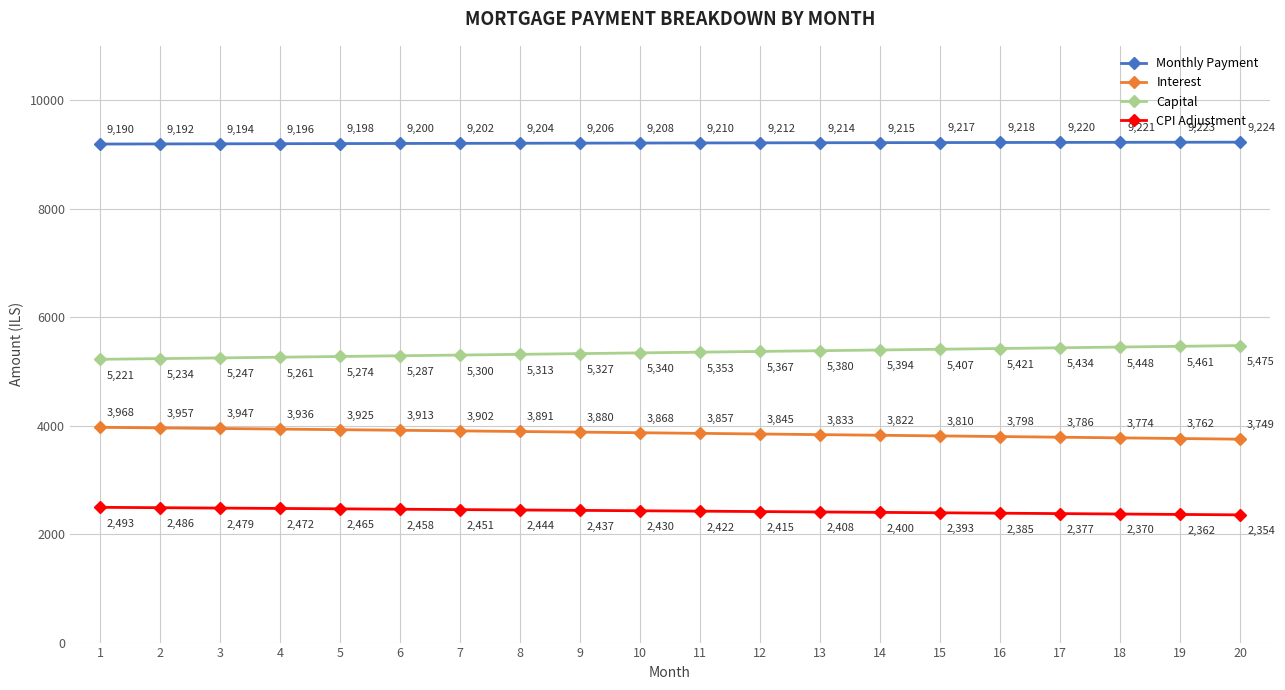

What is the smallest value displayed?

2354.3